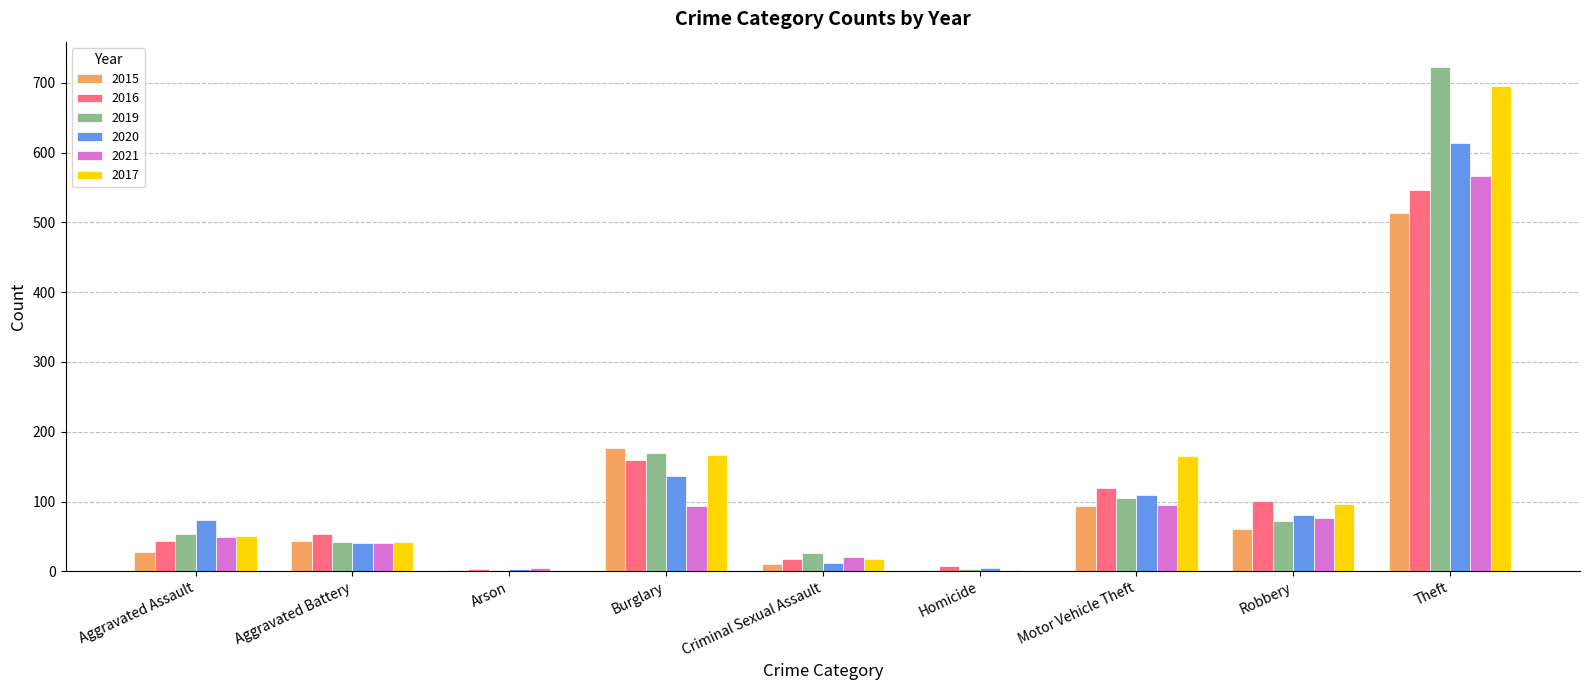

Which series changed the most between Aggravated Assault and Motor Vehicle Theft?

2017